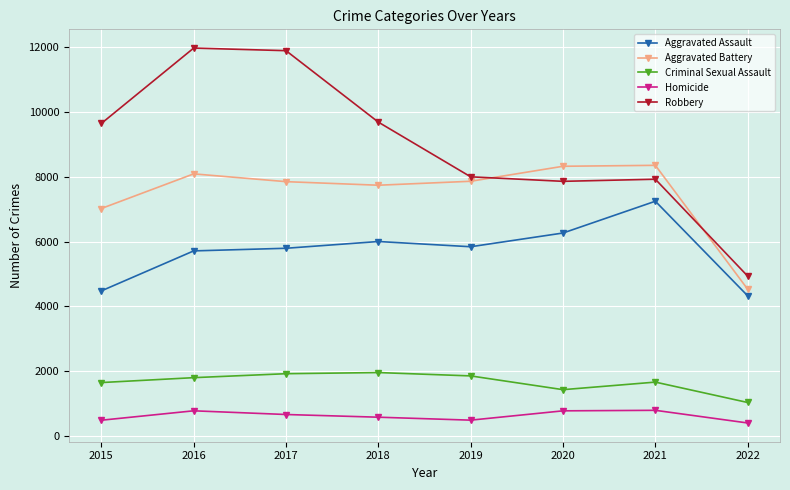

Which series has the largest range (max minus min)?

Robbery